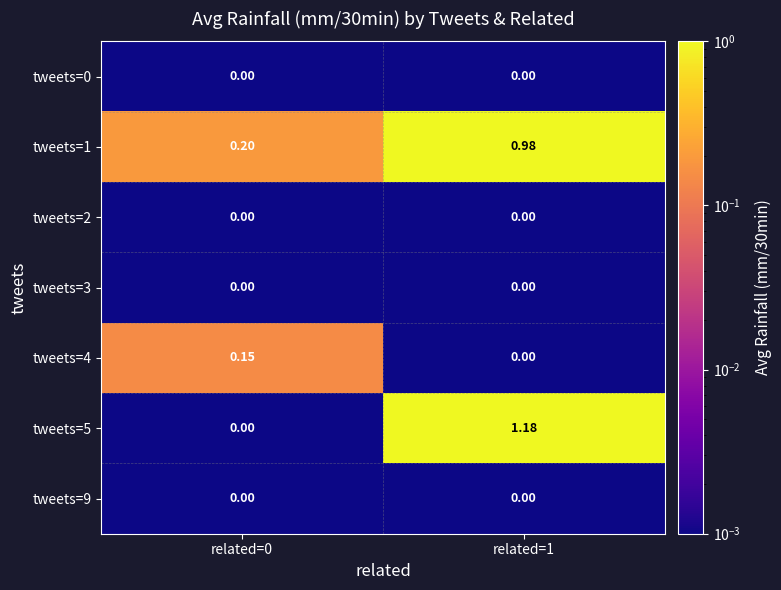

Is the value of tweets=1 at related=0 greater than the value of tweets=5 at related=1?

No